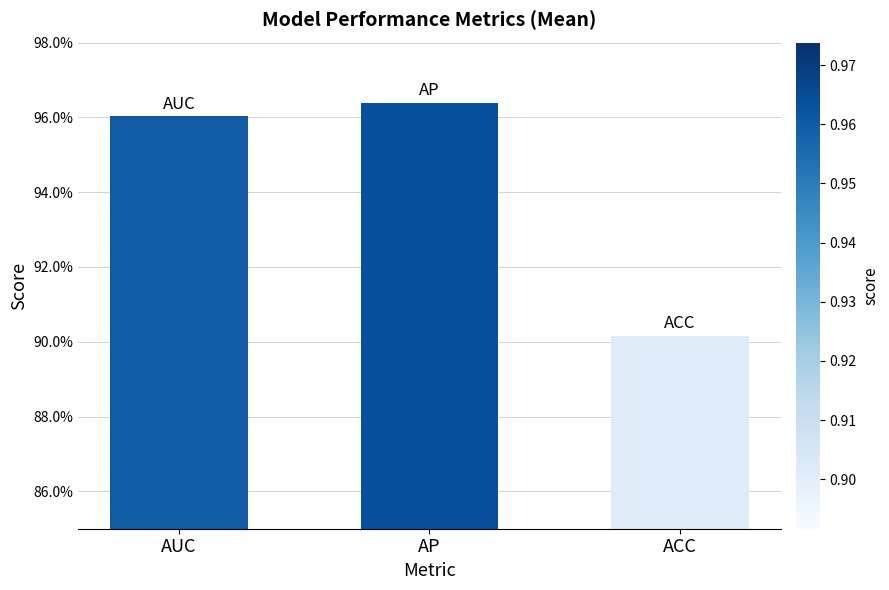

Rank the categories by value from lowest to highest.

ACC, AUC, AP